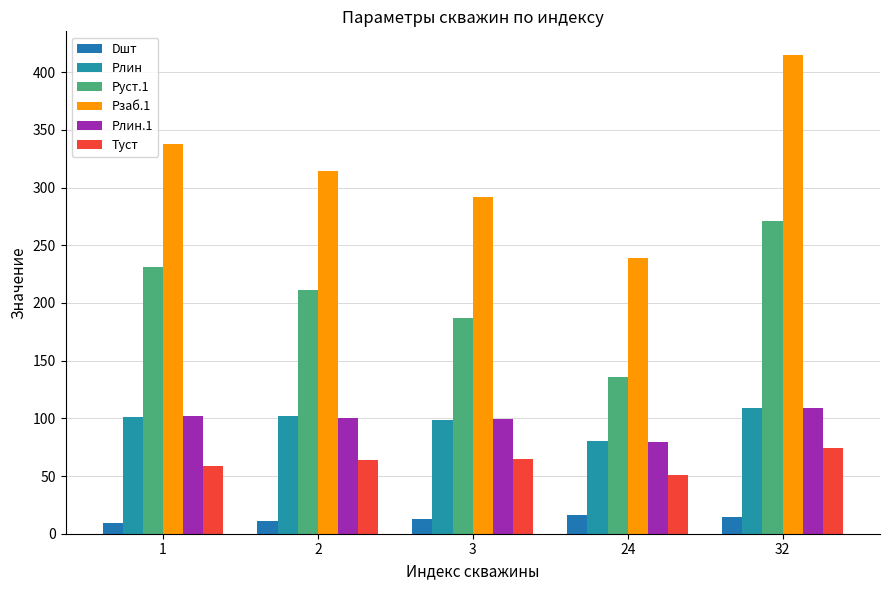

What is the average value of the Рлин.1 series?

98.0